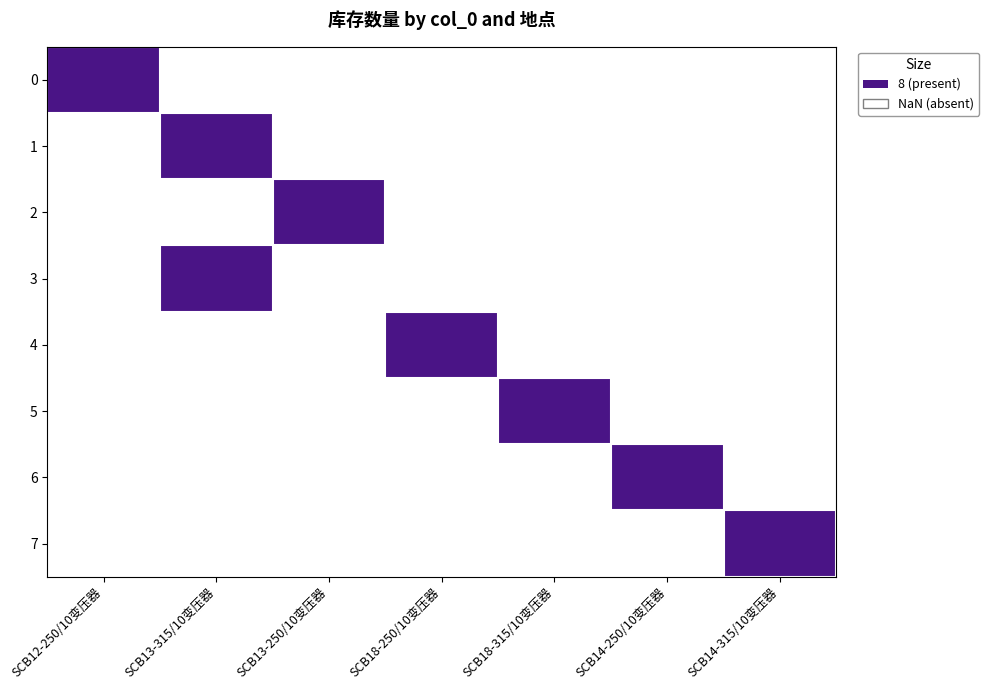

The value of SCB18-315/10变压器 at 6 is 3. True or false?

False